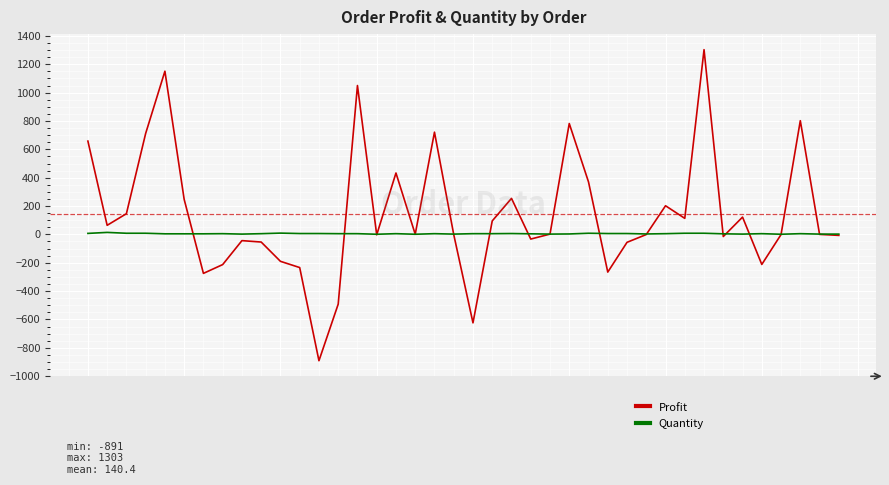

Rank the series by their maximum value, from highest to lowest.

Profit, Quantity